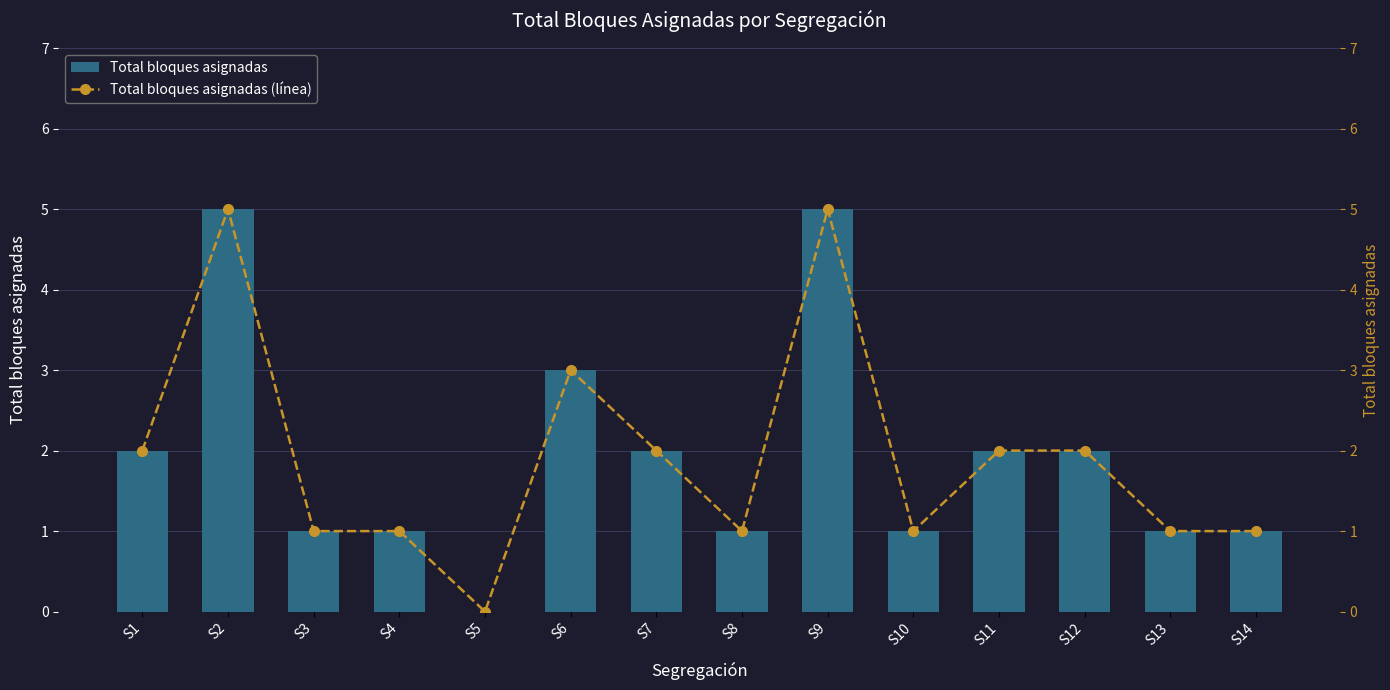

What is the value of the Total bloques asignadas bar at the 3rd from the left?

1